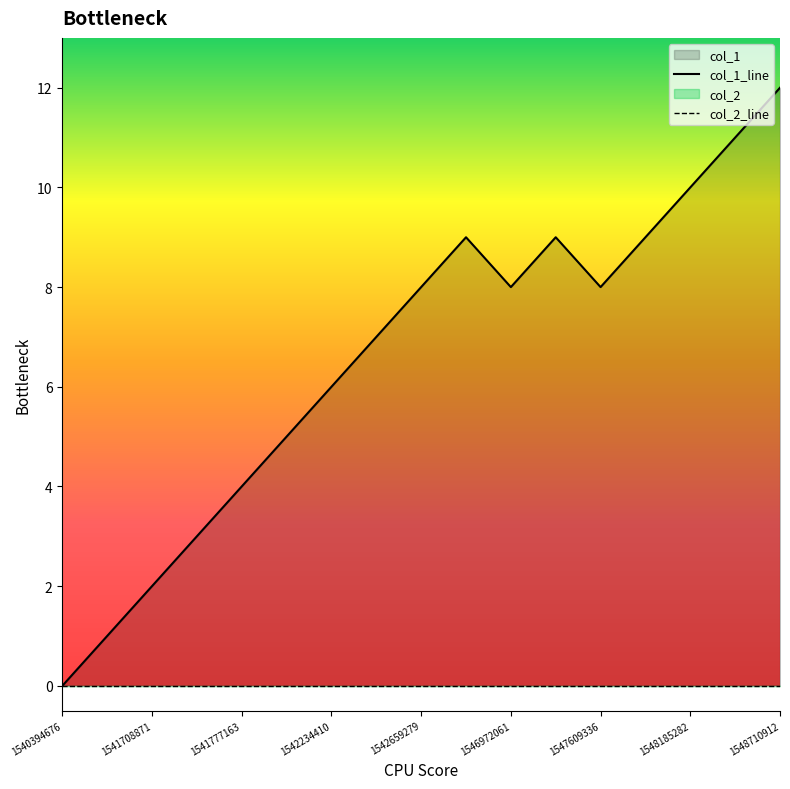

Reading left to right, extract all data points from this chart.

col_1_line: 0	1	2	3	4	5	6	7	8	9	8	9	8	9	10	11	12
col_2_line: 0	0	0	0	0	0	0	0	0	0	0	0	0	0	0	0	0